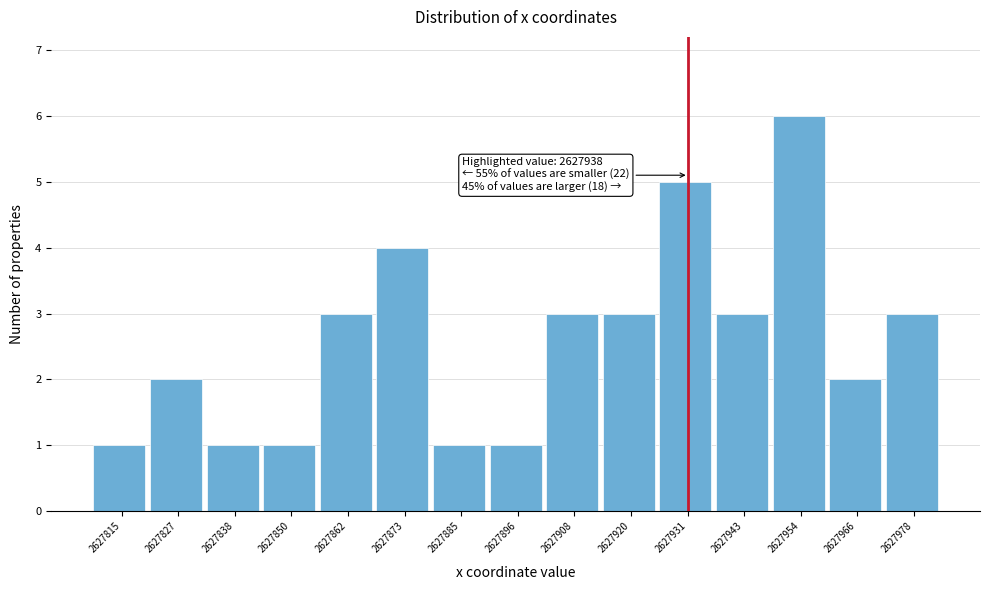

Reading left to right, extract all data points from this chart.

2627815=1	2627827=2	2627838=1	2627850=1	2627862=3	2627873=4	2627885=1	2627896=1	2627908=3	2627920=3	2627931=5	2627943=3	2627954=6	2627966=2	2627978=3